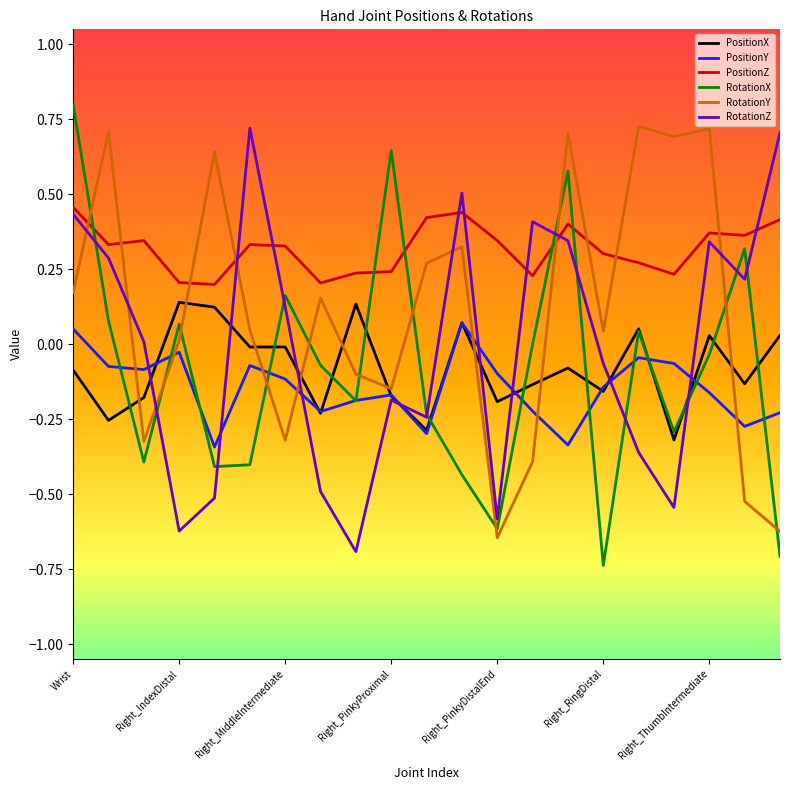

True or false: PositionZ and PositionY intersect in this chart.

False